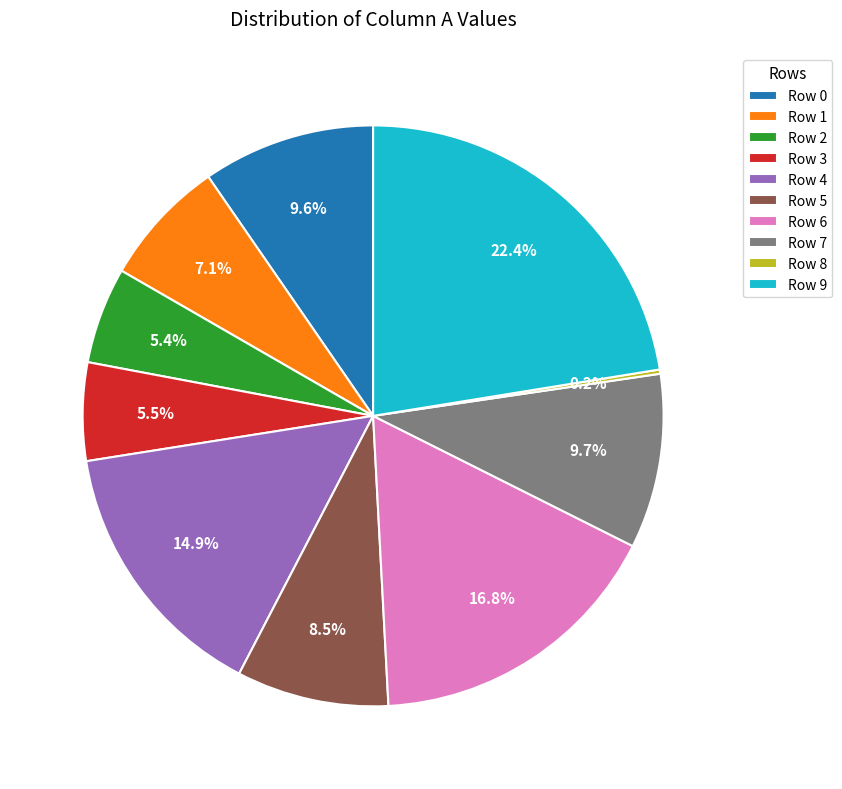

Does Row 3 represent more than half of the total?

No